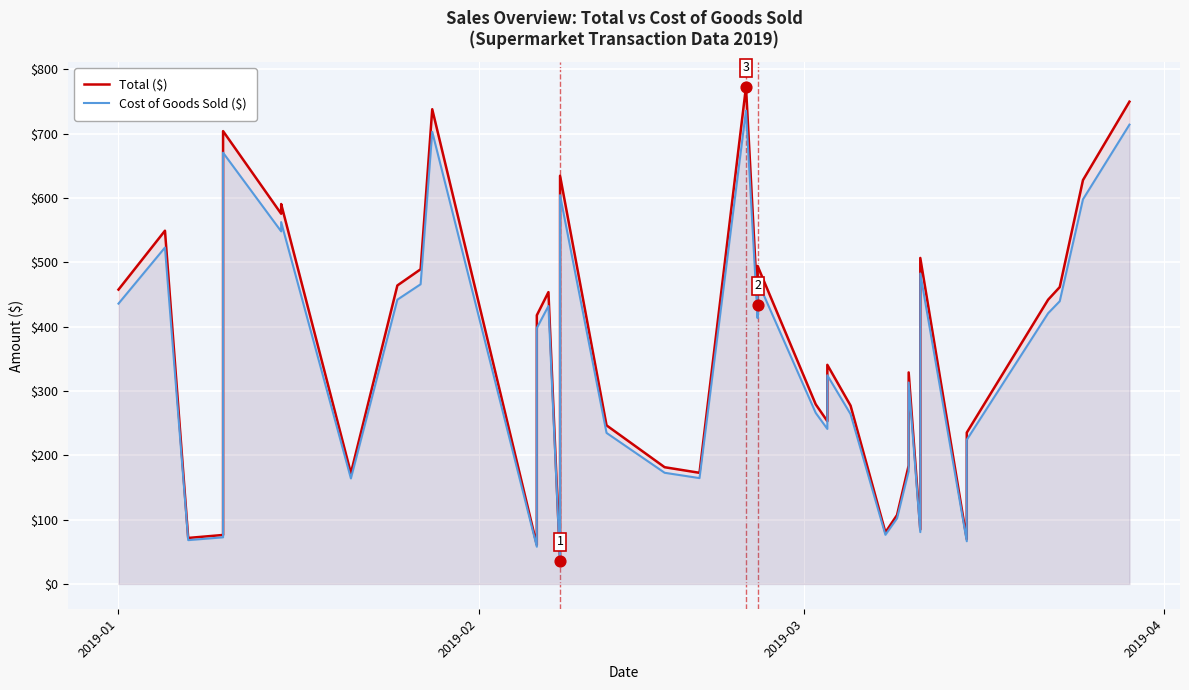

Is the value of Cost of Goods Sold ($) at 19 greater than the value of Total ($) at 15?

Yes